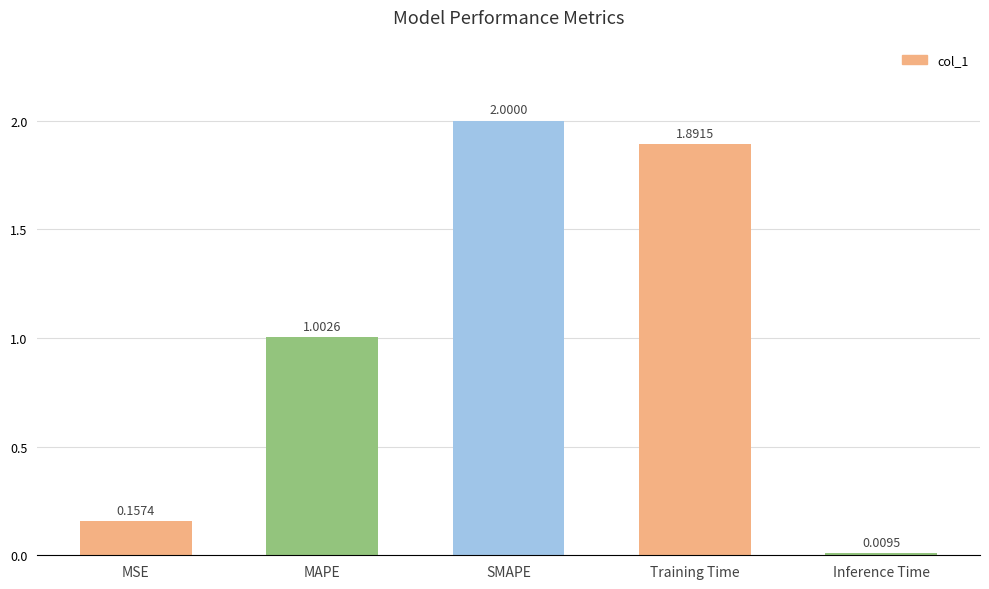

Which has a higher value, SMAPE or MAPE?

SMAPE